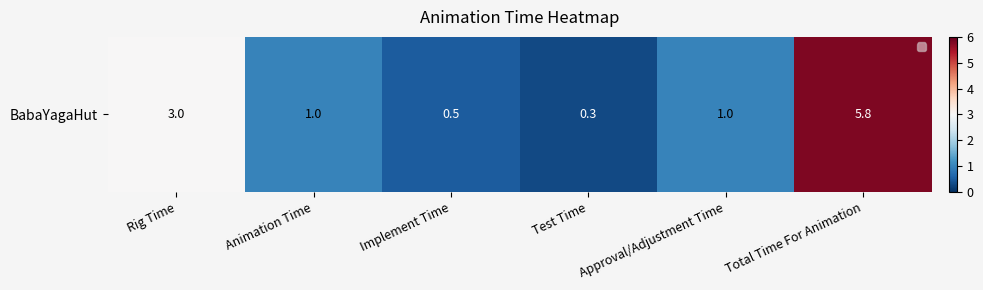

The chart shows a value of 0.5 at Implement Time. True or false?

True